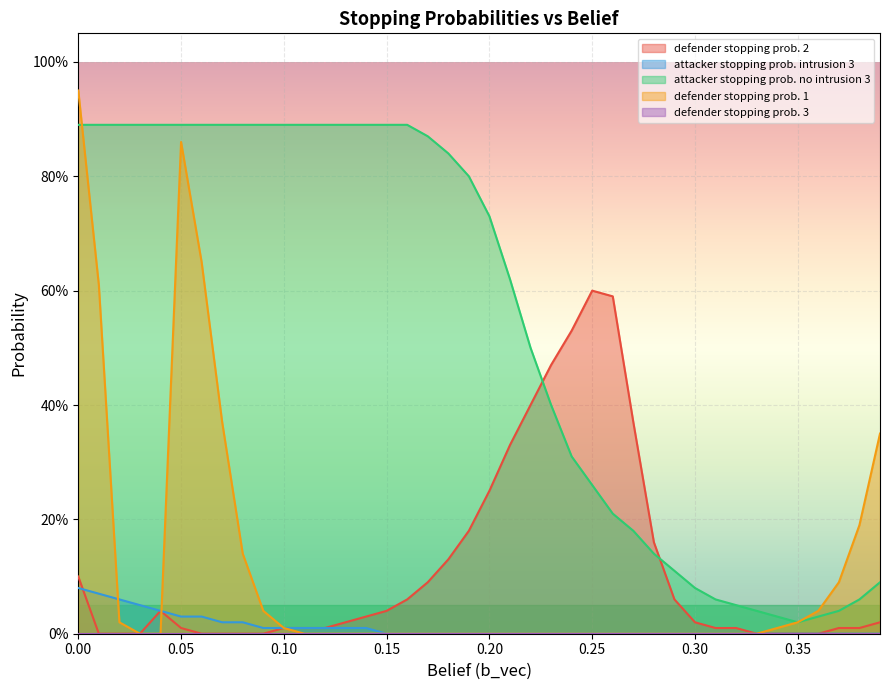

Does the chart display data point markers on the line(s)?

No